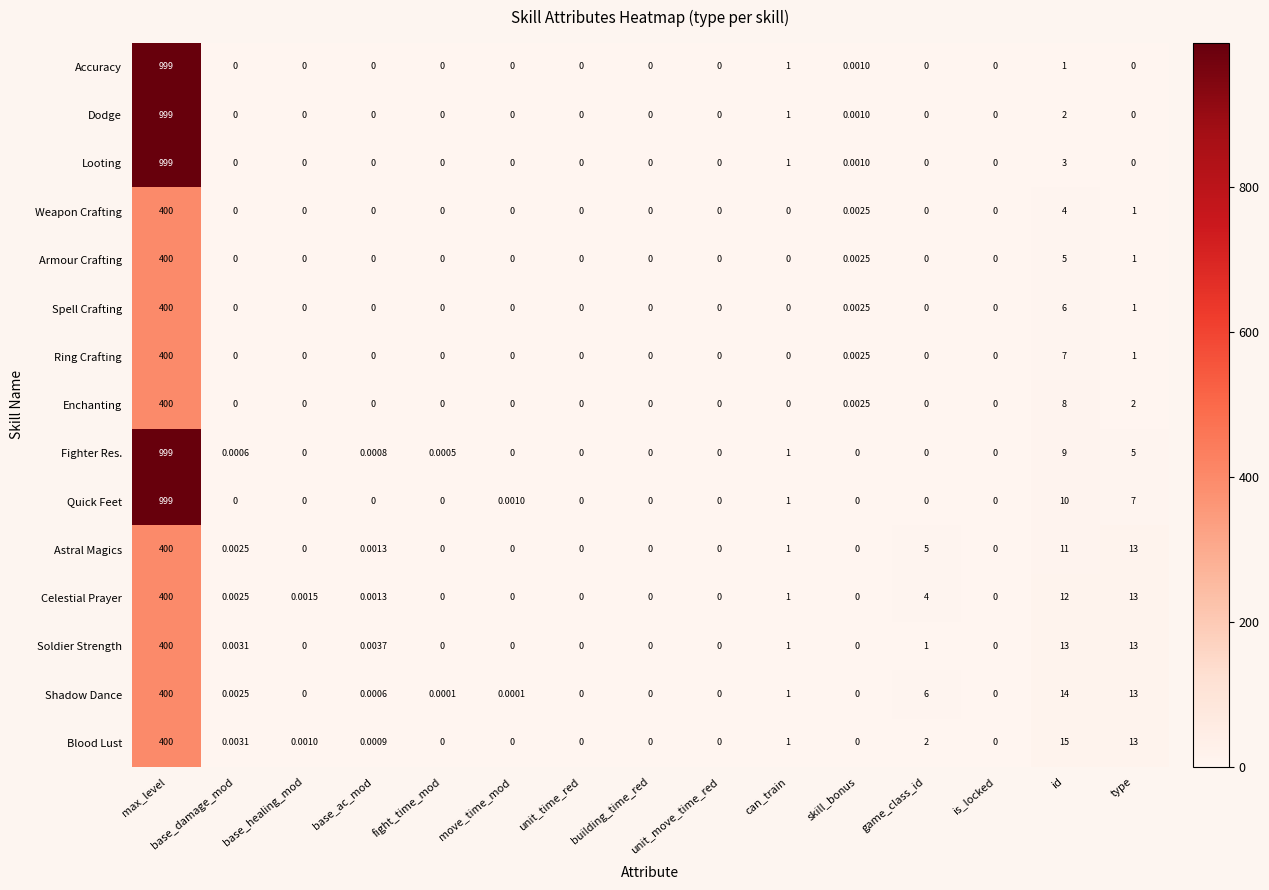

Between base_ac_mod and move_time_mod, which series saw the biggest shift?

Soldier Strength